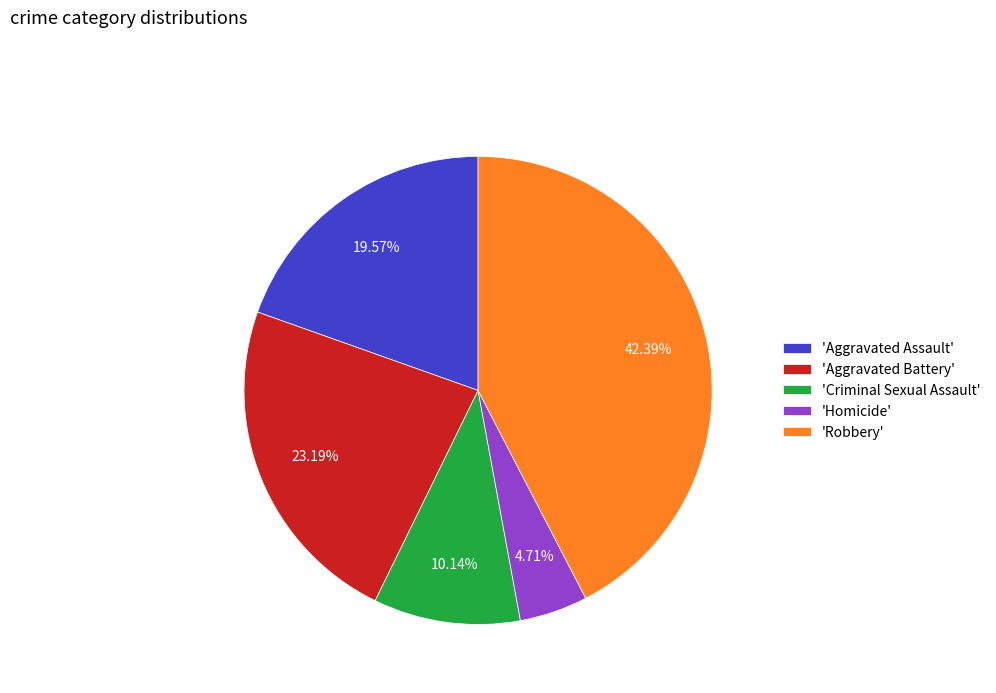

Rank the categories by value from highest to lowest.

'Robbery', 'Aggravated Battery', 'Aggravated Assault', 'Criminal Sexual Assault', 'Homicide'